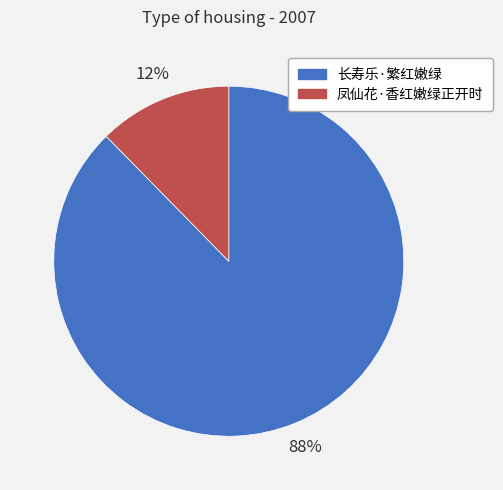

Is there a majority slice in this chart?

Yes